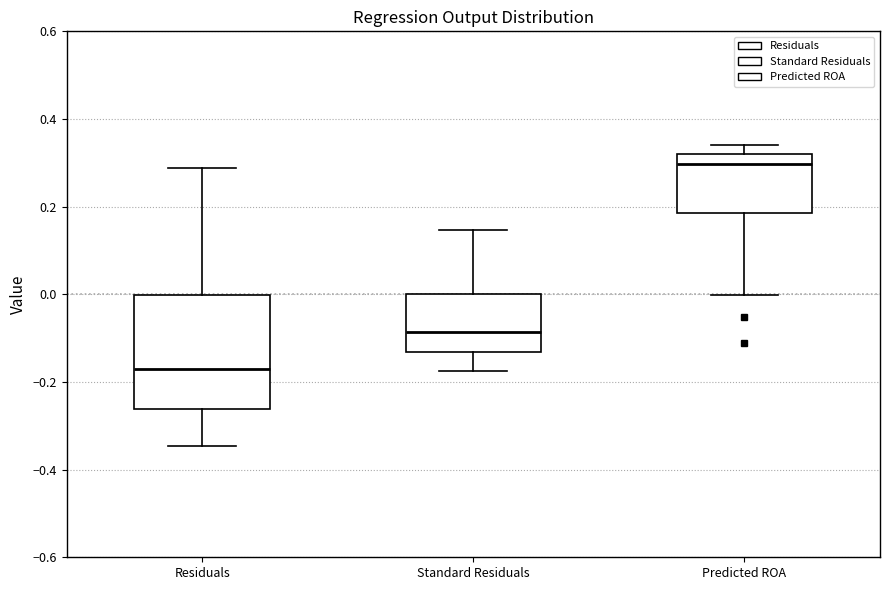

Which box has the lowest median line?

Residuals